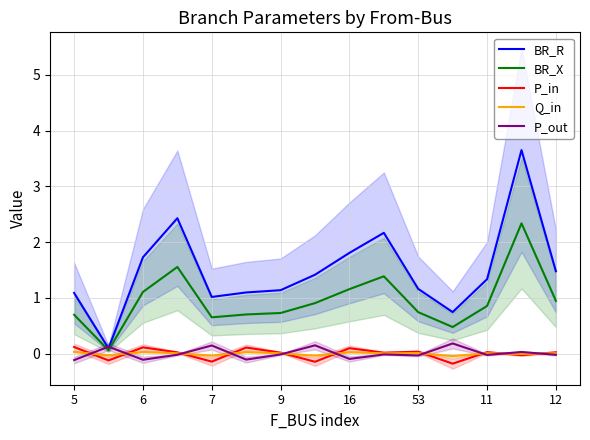

Is it true that BR_R equals 1.8 at 16?

True